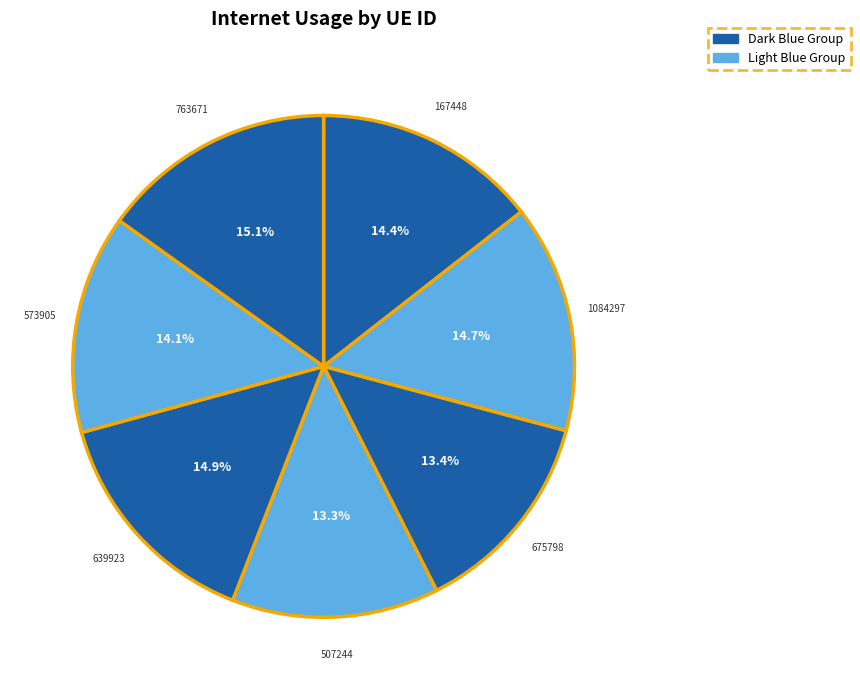

Which category has the smallest portion of the pie?

507244